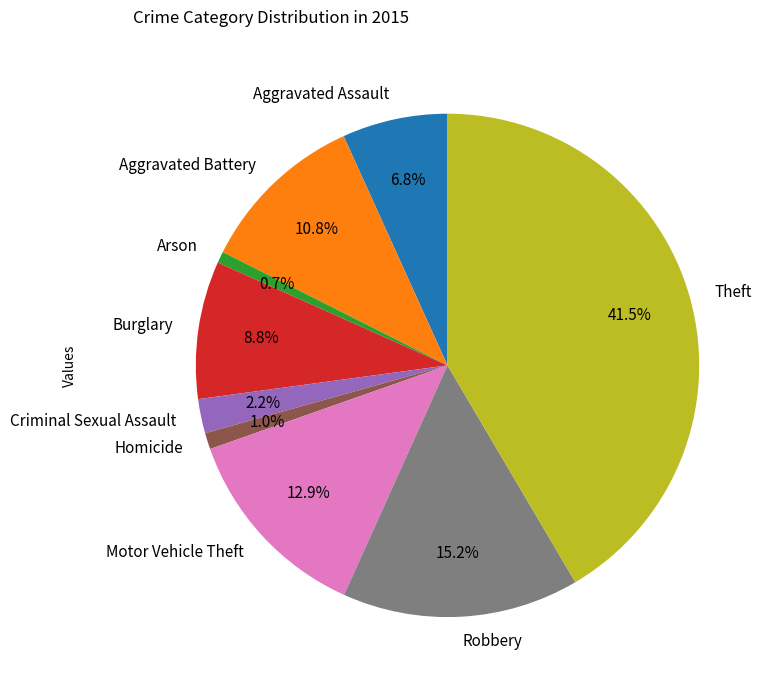

Approximately how many times larger is the value at Homicide compared to Motor Vehicle Theft?

0.1